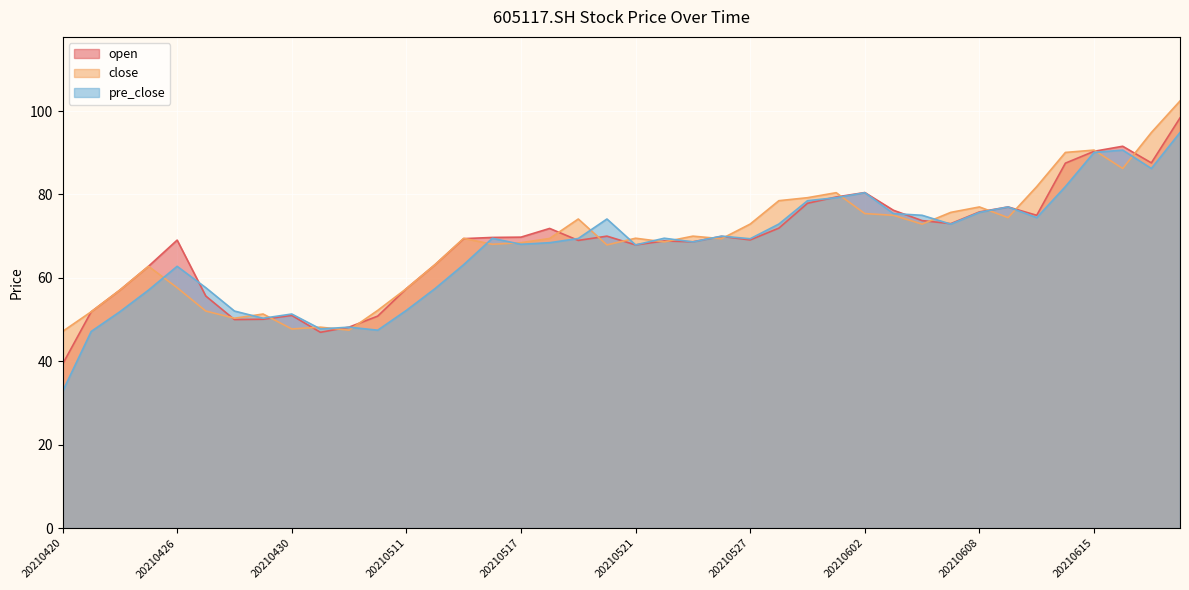

After their last crossing, which series has the higher values: open or close?

close